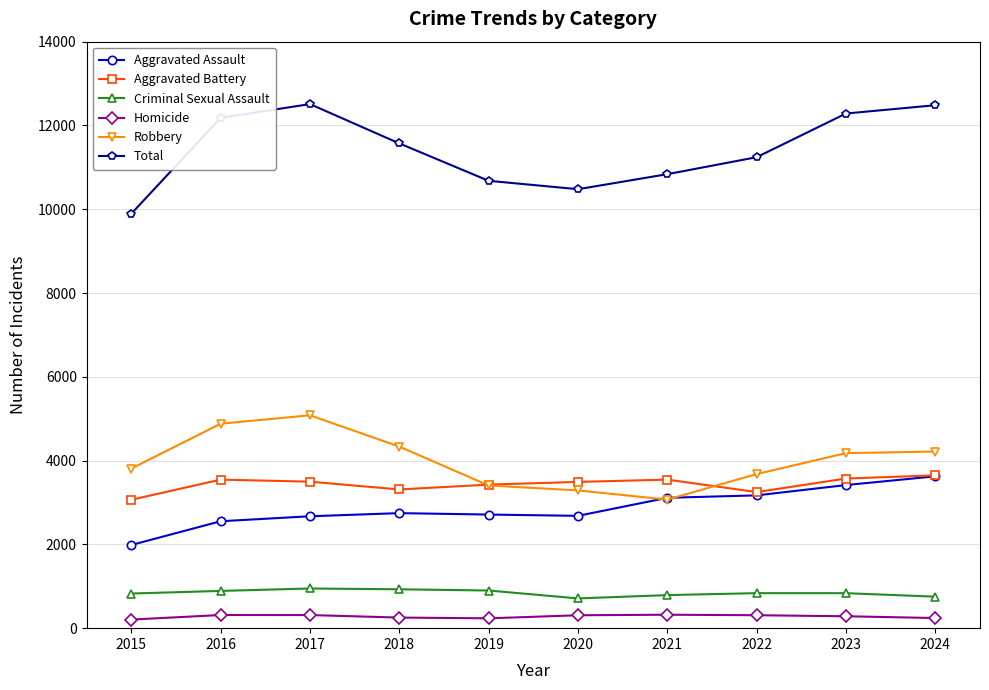

How many data points in Aggravated Assault are less than 2746?

5